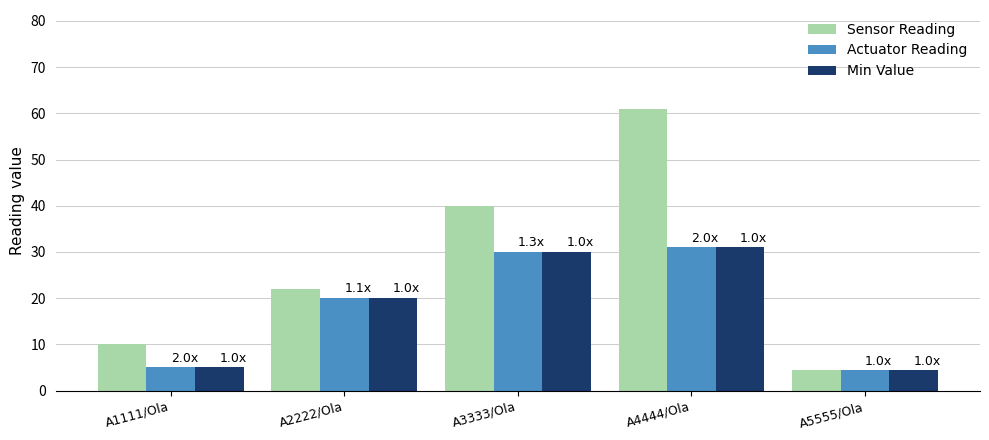

What is the greatest value displayed?

61.0